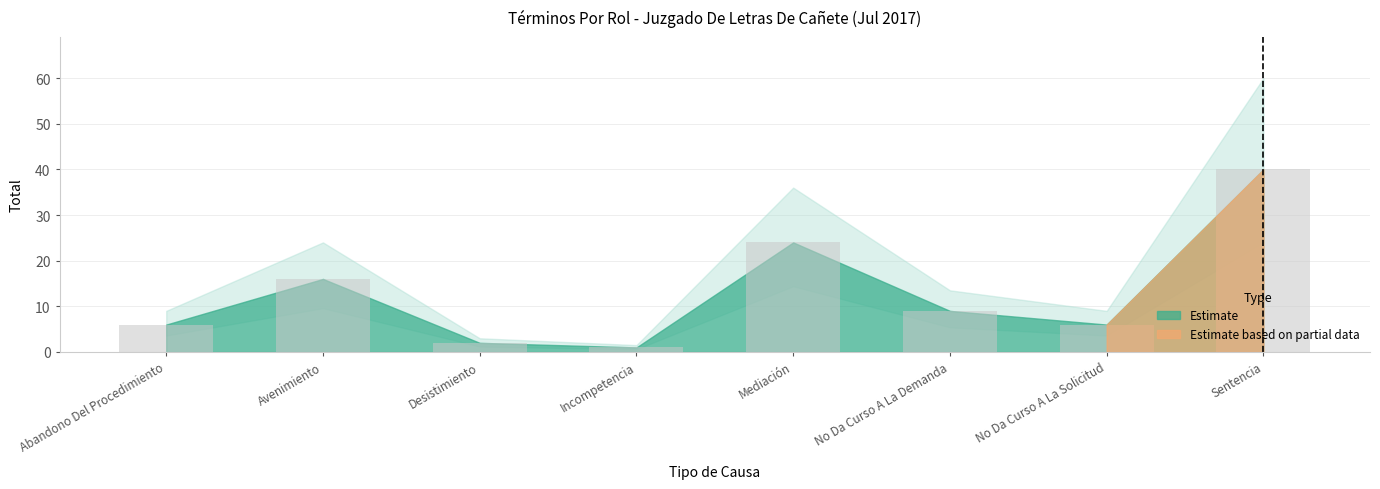

Count the number of data series in this chart.

1